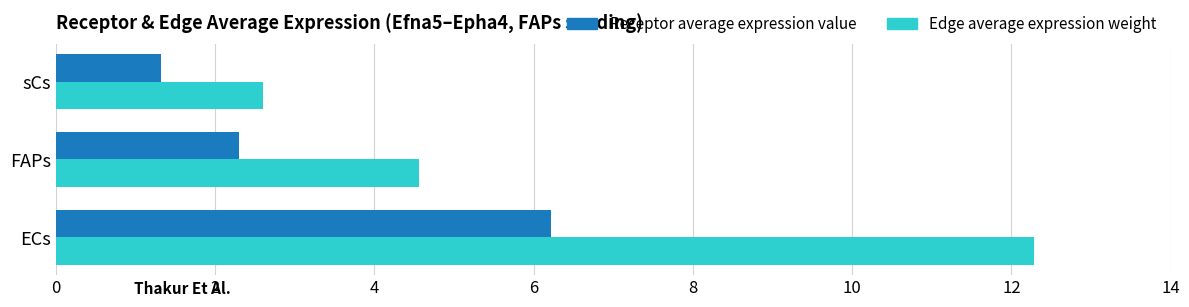

The value of Receptor average expression value at ECs is 6.2. True or false?

True